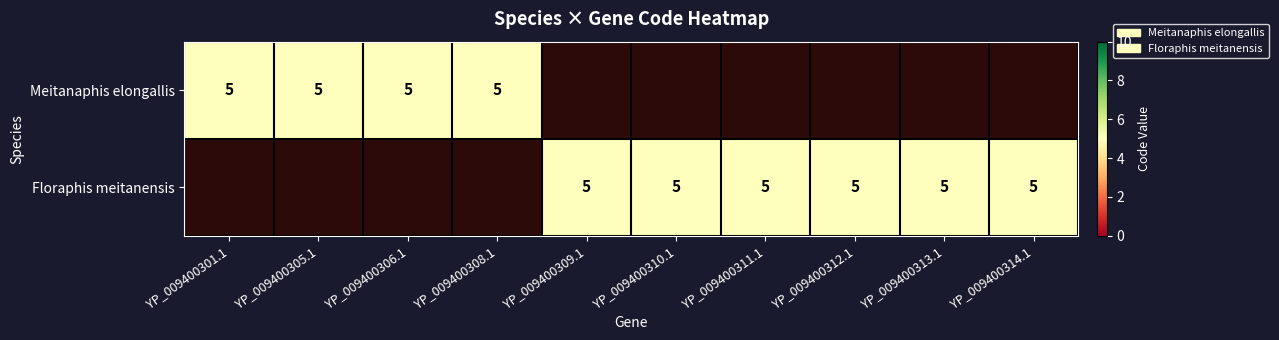

Is the value of Meitanaphis elongallis at 5 greater than the value of Floraphis meitanensis at 6?

No